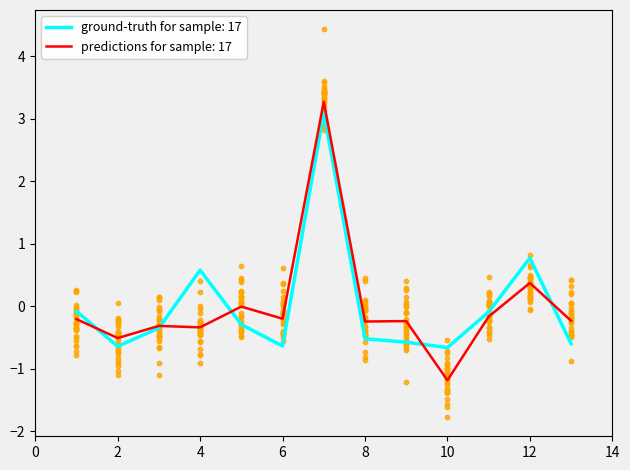

Read the ground-truth for sample: 17 value at 8.

-0.5